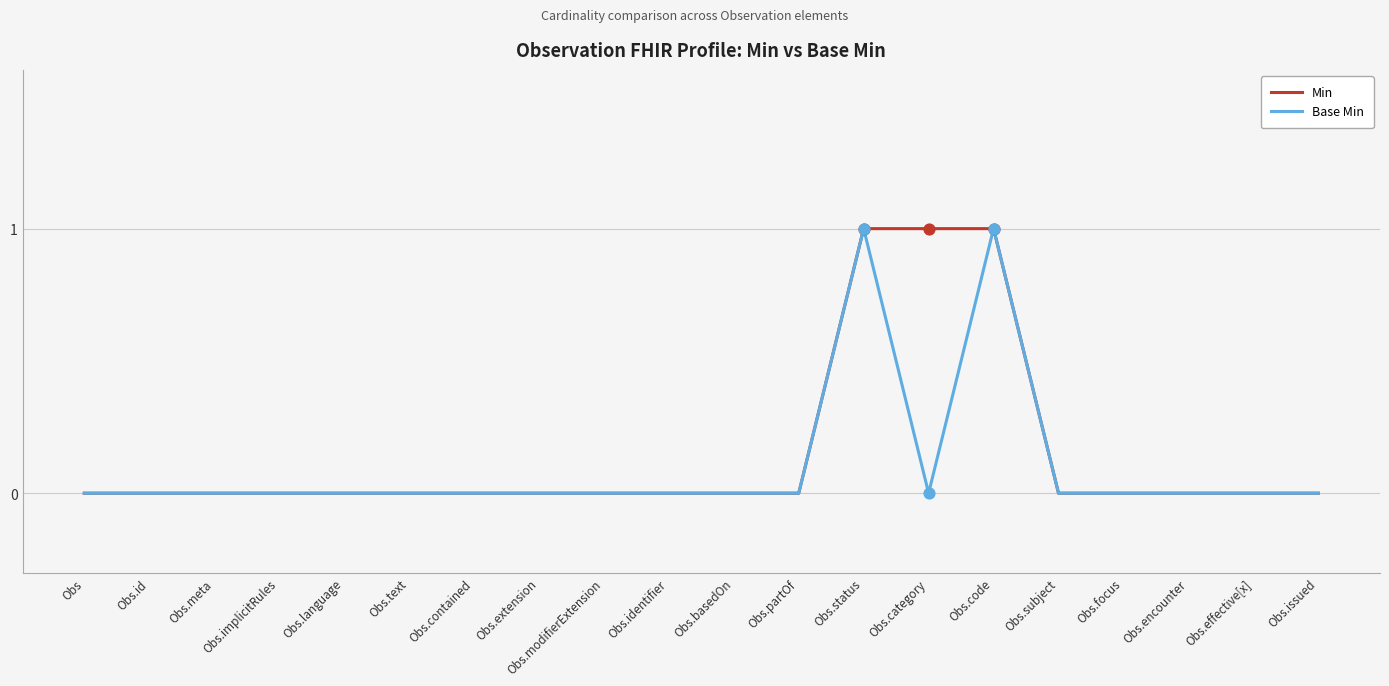

True or false: Min has a value of 0 at Obs.

True